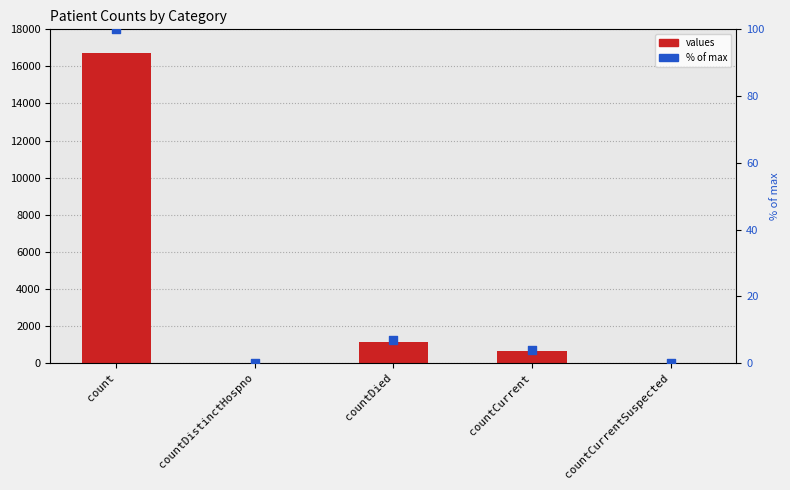

Which series has the largest Y range (max minus min)?

values